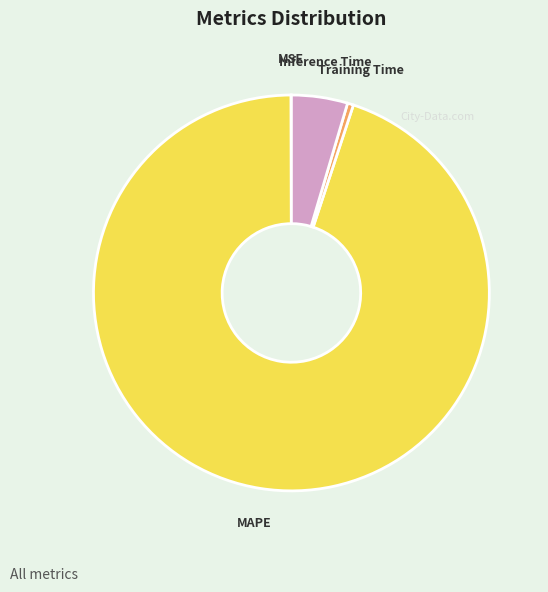

Is there any slice that represents more than half of the pie?

Yes